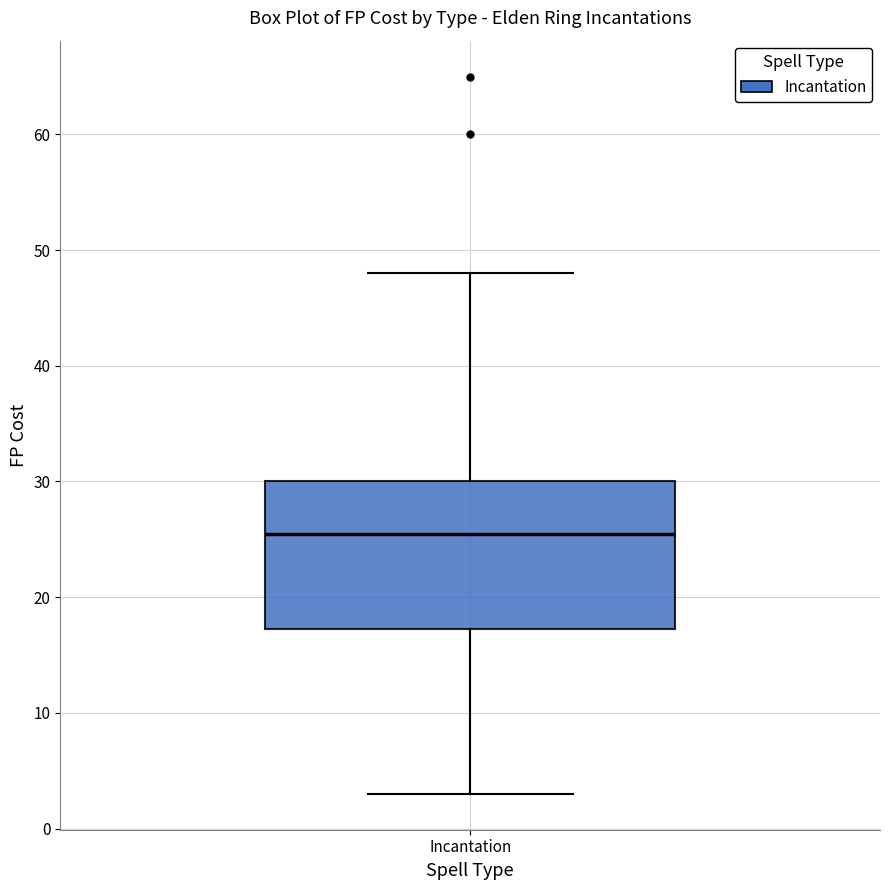

Read this box plot against the y-axis: the position of the median line, the range covered by the box, and the ends of both whiskers. The values are not printed on the chart, so give them approximately, as read against the axis.

median 26, box 17 to 30, whiskers 3 to 48